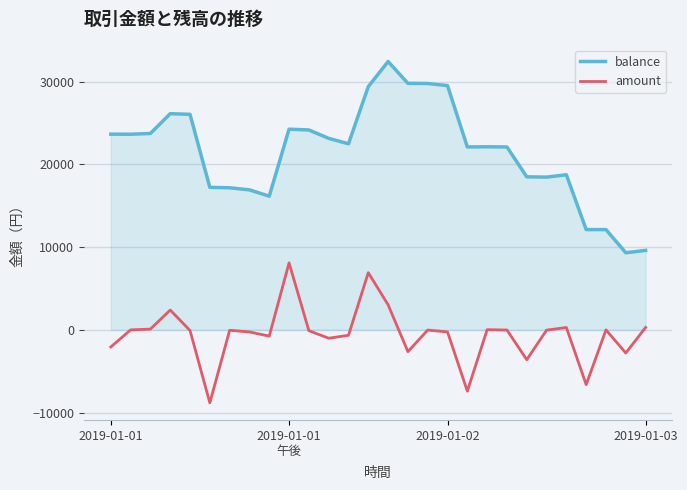

Which series has the largest total across all categories?

balance